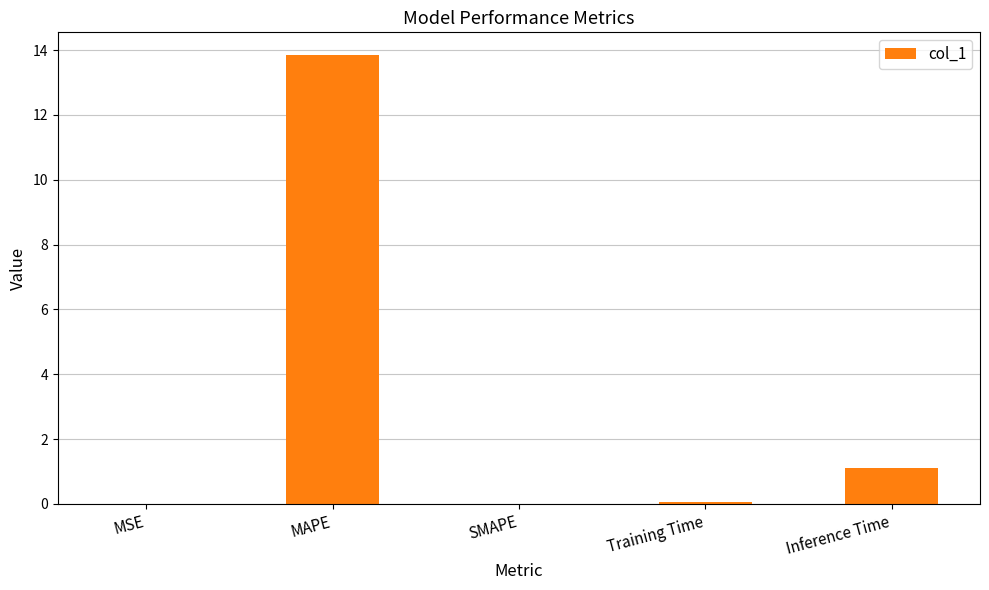

What value does the data have at Training Time?

0.1